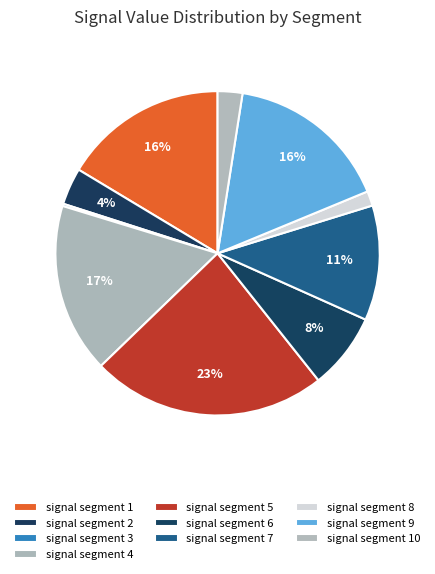

To the nearest percent, what percentage of the pie is signal segment 8?

1%